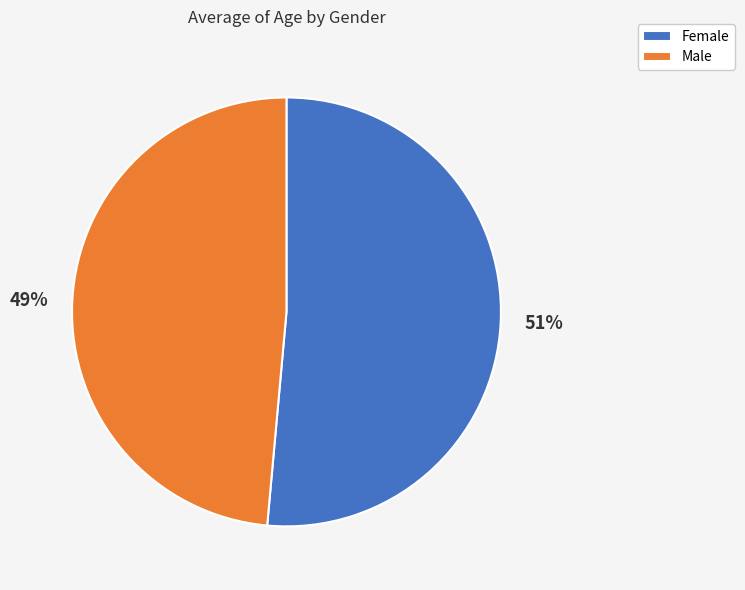

How many slices are in this pie chart?

2